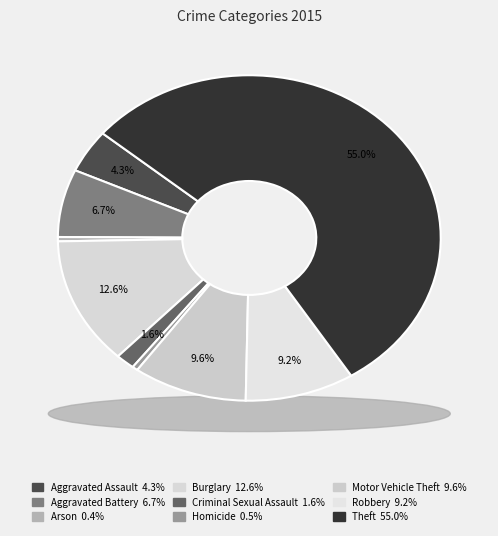

Which slice represents more than half of the pie?

Theft